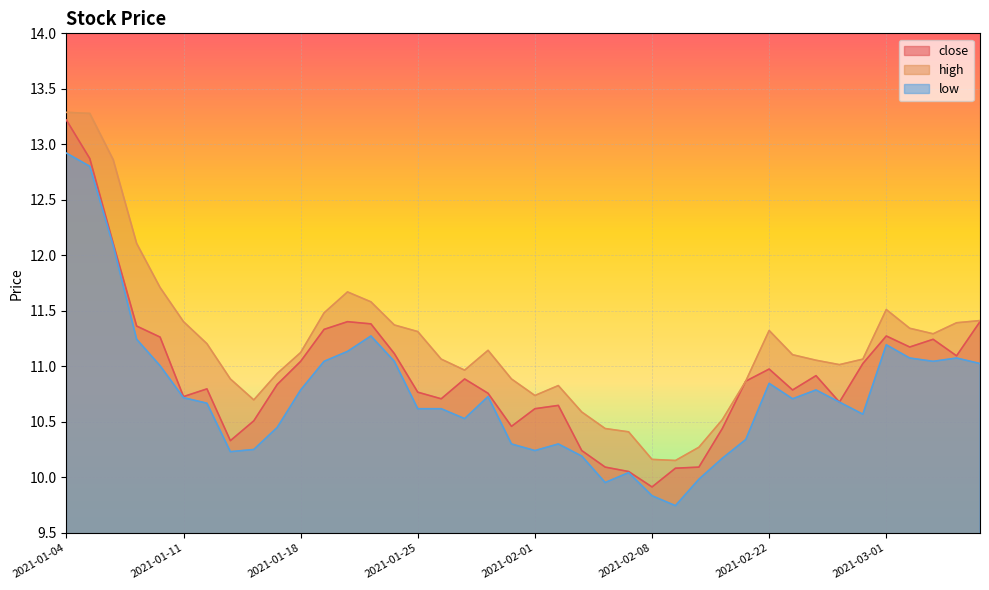

Which label corresponds to the smallest value in the chart?

2021-02-09